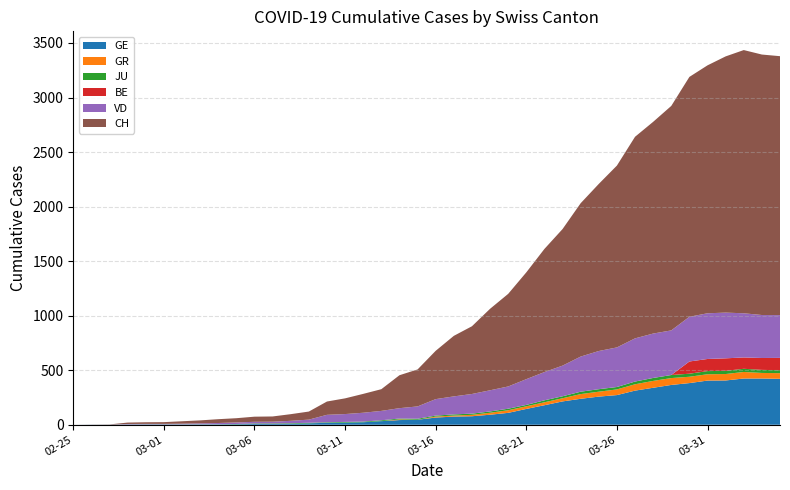

Reading right to left, what are all the values shown in this chart?

GE: 421	424	424	406	405	382	365	339	313	272	258	238	214	179	145	109	92	78	75	66	46	43	33	23	20	18	13	9	7	7	5	4	4	3	3	3	2	1	1	0
GR: 52	51	60	59	58	58	63	63	58	52	45	43	29	27	24	24	18	13	9	9	0	6	0	0	0	0	0	0	0	0	0	0	0	0	0	0	0	0	0	0
JU: 27	28	29	29	29	28	28	27	25	22	23	22	18	18	13	14	12	11	11	9	9	8	8	6	6	5	5	5	5	5	2	1	1	1	1	1	1	0	0	0
BE: 113	109	104	115	111	112	0	0	0	0	0	0	0	0	0	0	0	0	0	0	0	0	0	0	0	0	0	0	0	0	0	0	0	0	0	0	0	0	0	0
VD: 392	394	405	419	419	410	409	407	396	363	350	322	281	259	236	204	194	180	165	151	113	95	86	81	72	68	29	22	16	15	14	11	8	6	4	4	4	0	0	0
CH: 2374	2388	2413	2349	2273	2199	2058	1941	1848	1667	1532	1406	1252	1129	979	849	747	621	555	443	339	302	199	173	144	122	74	61	48	47	39	35	27	22	16	15	13	2	1	0